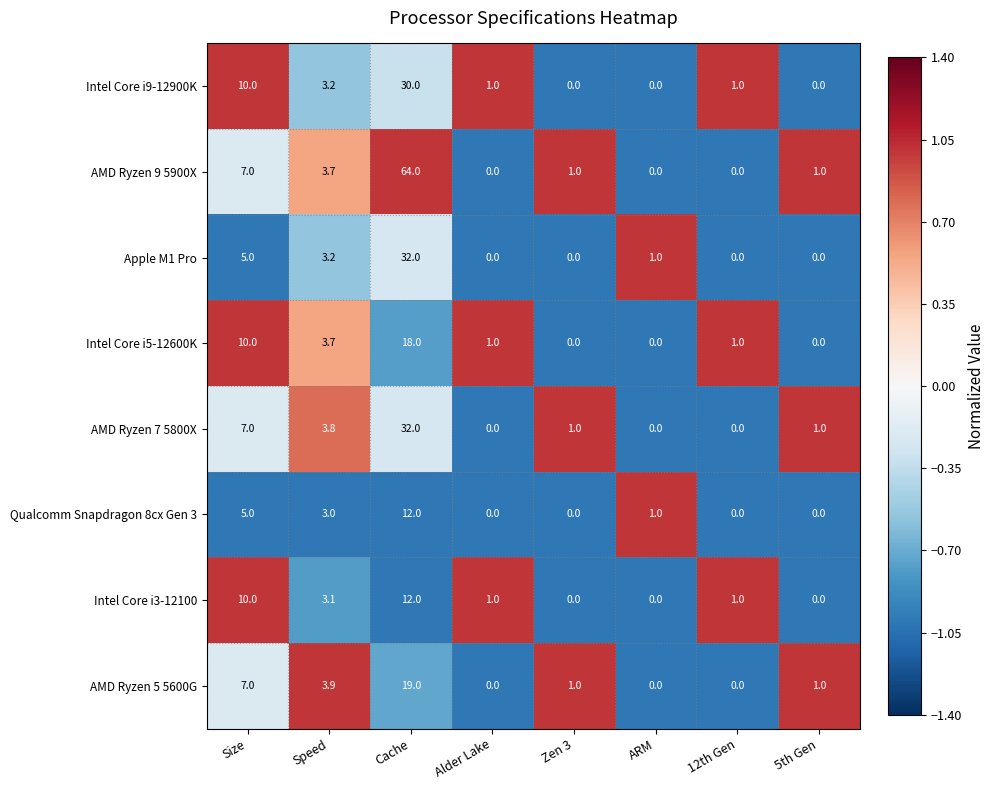

Is it true that Intel Core i3-12100 equals 10.0 at Size?

True